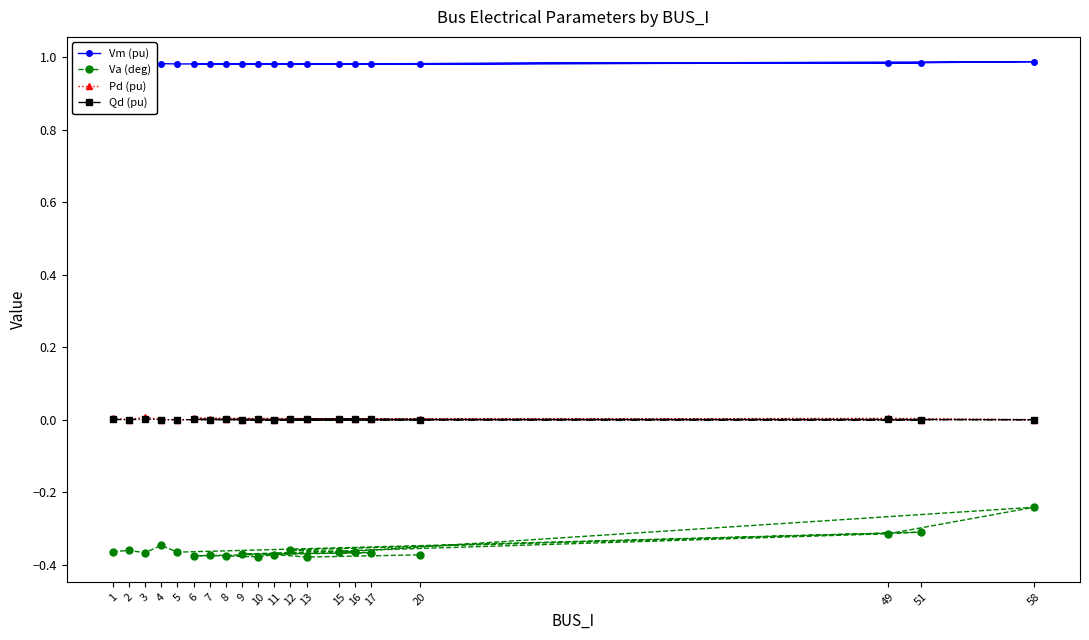

Which label corresponds to the smallest value in the chart?

13